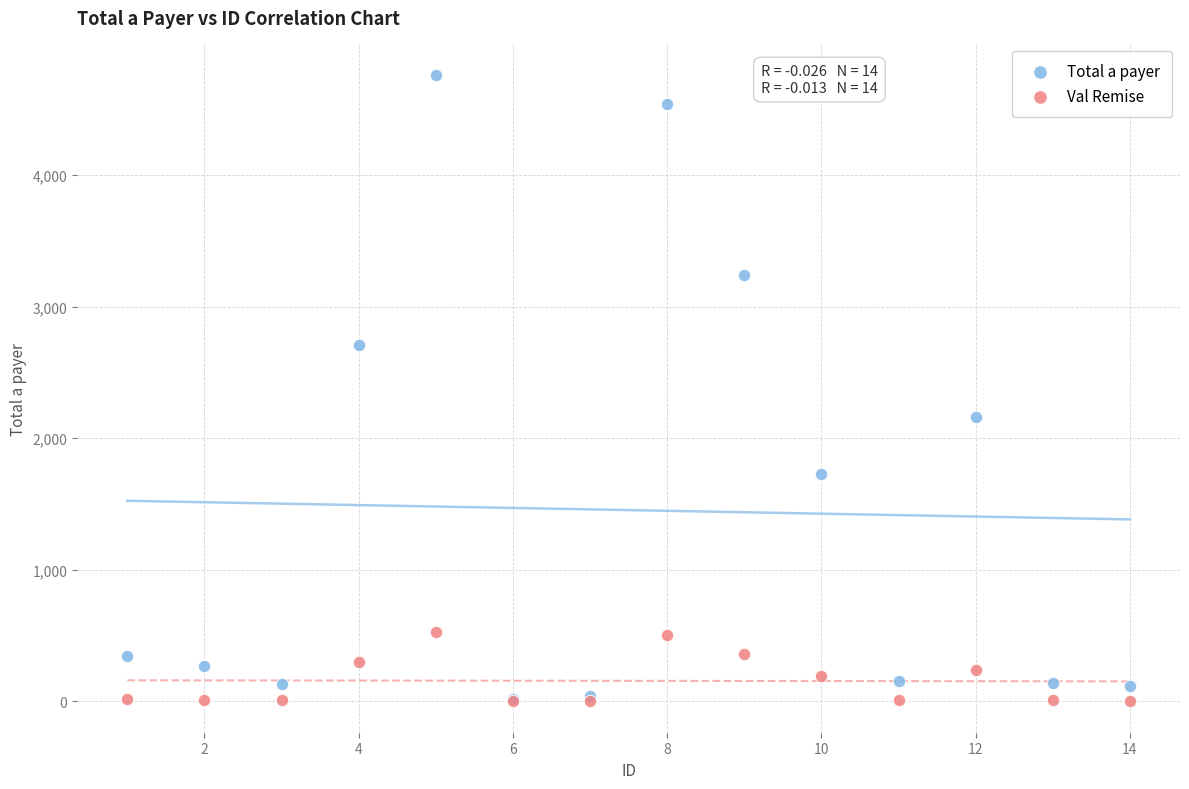

Which series has the widest spread of Y values?

Total a payer